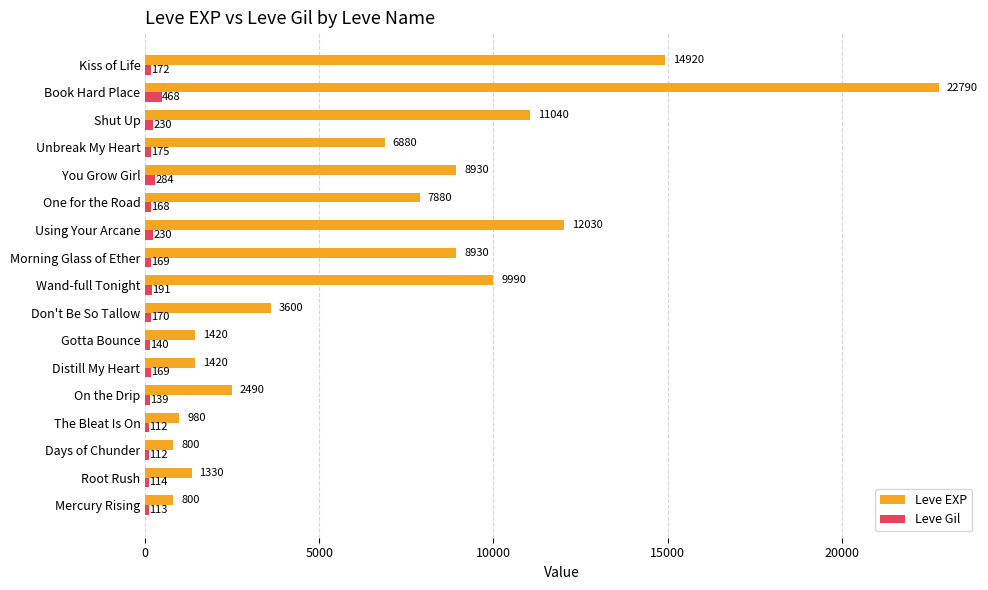

What is the average value of the Leve EXP series?

6837